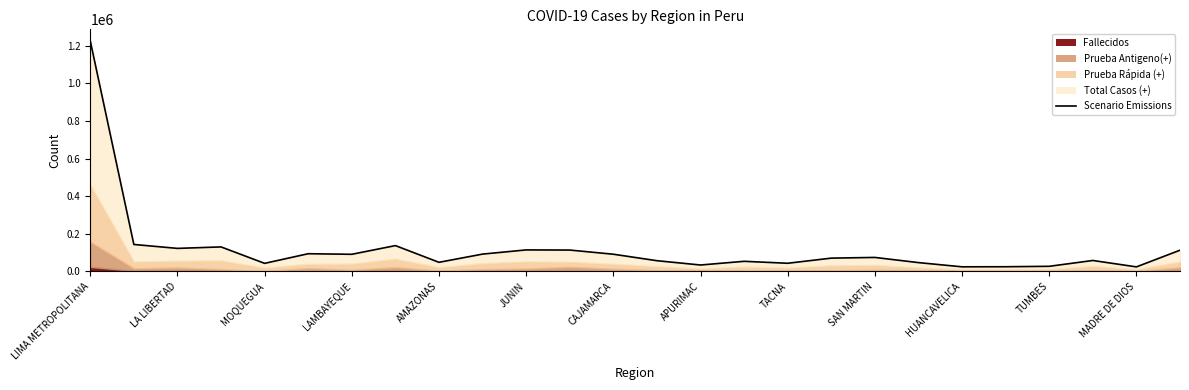

At which label does the data first exceed 74654?

LIMA METROPOLITANA